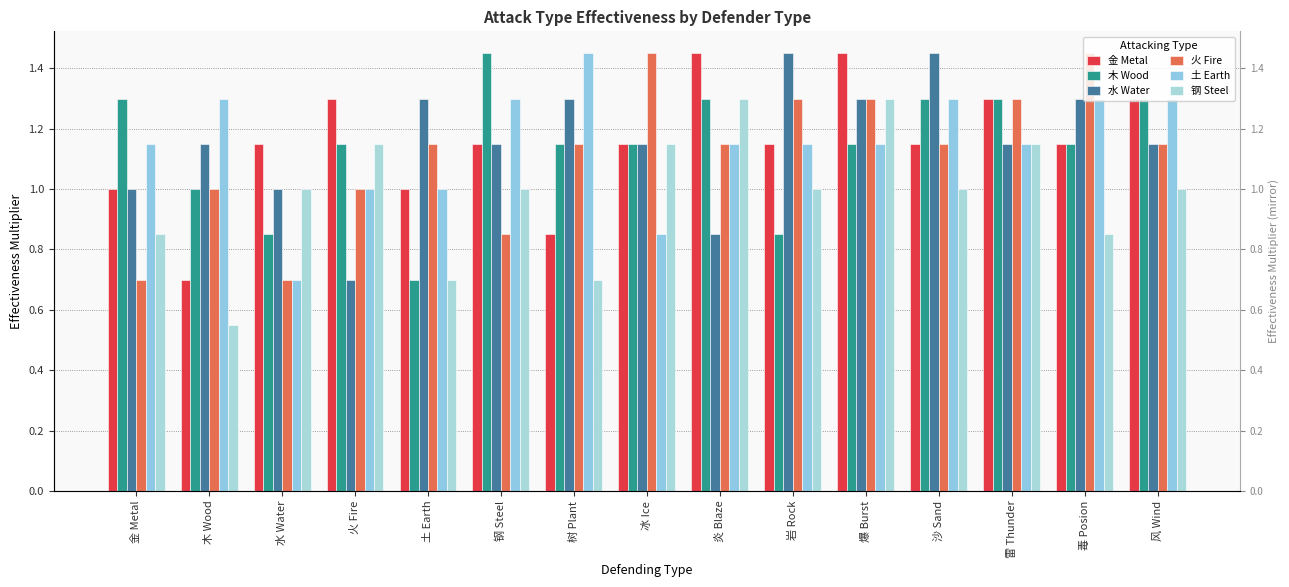

Which series has the largest total across all categories?

水 Water